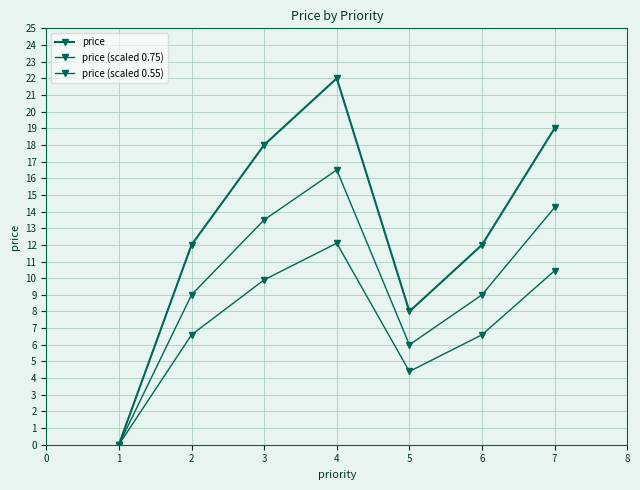

What is the sum of all price (scaled 0.75) values?

68.3